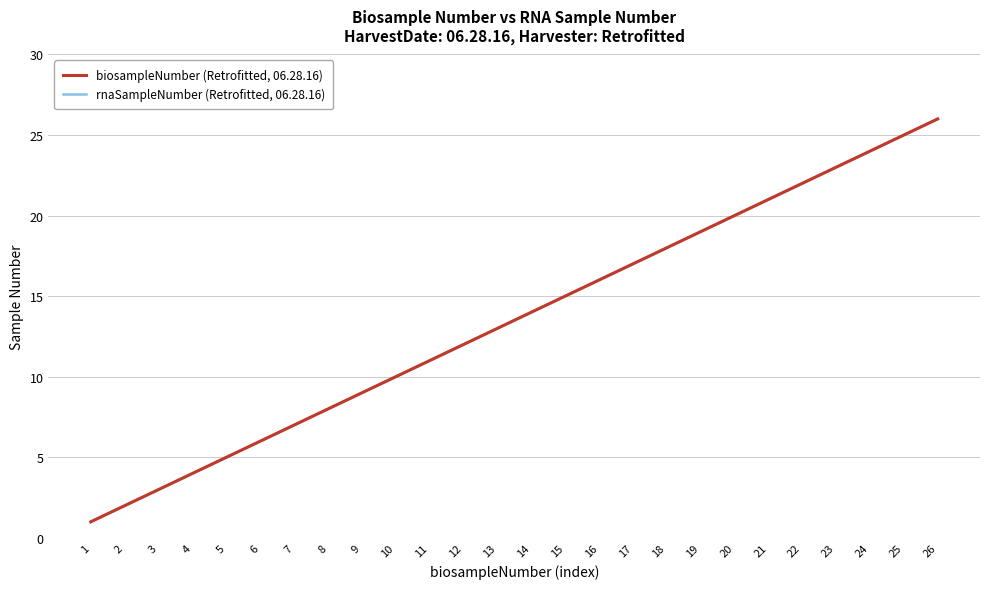

Is this an area chart (filled region under the line)?

No